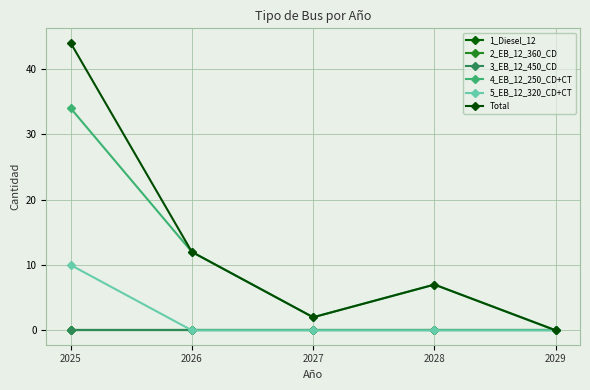

Which series changed the most between 2025 and 2026?

Total